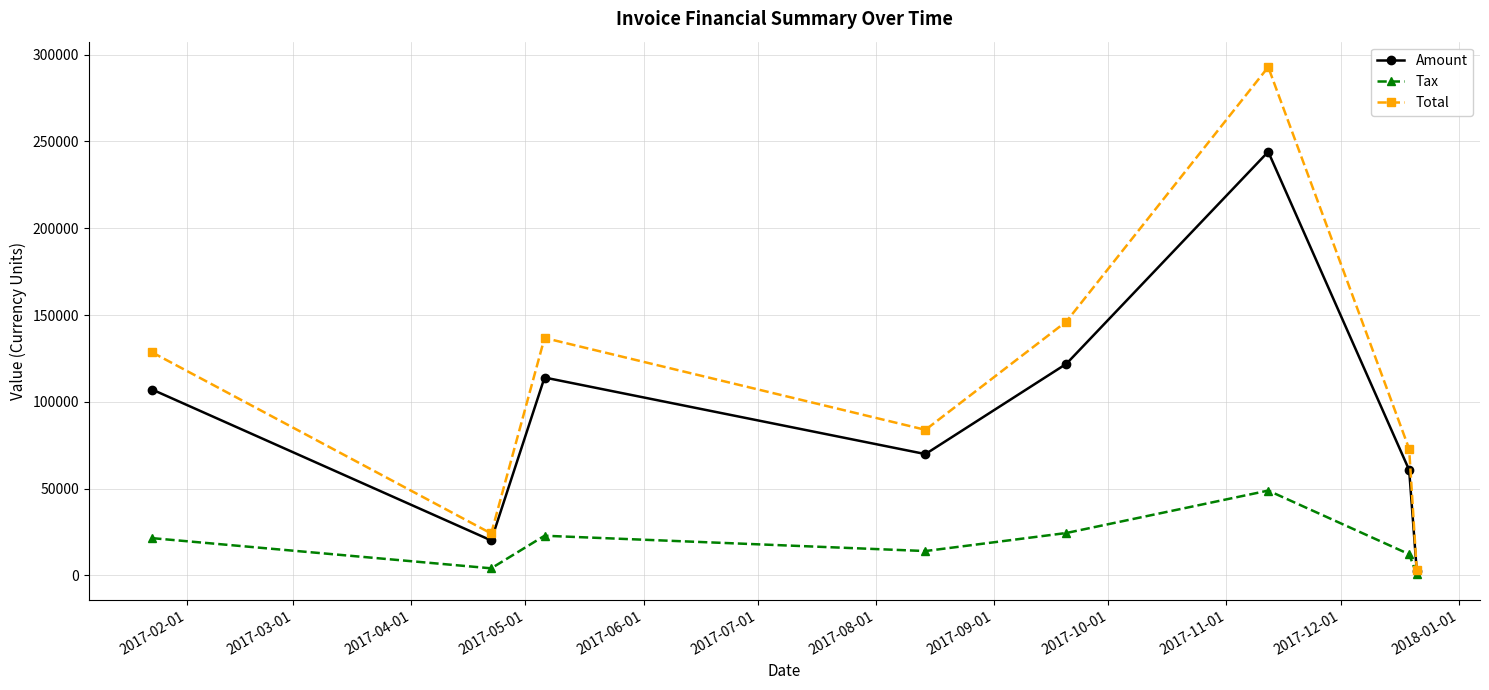

At how many categories does at least one series exceed 7438?

7